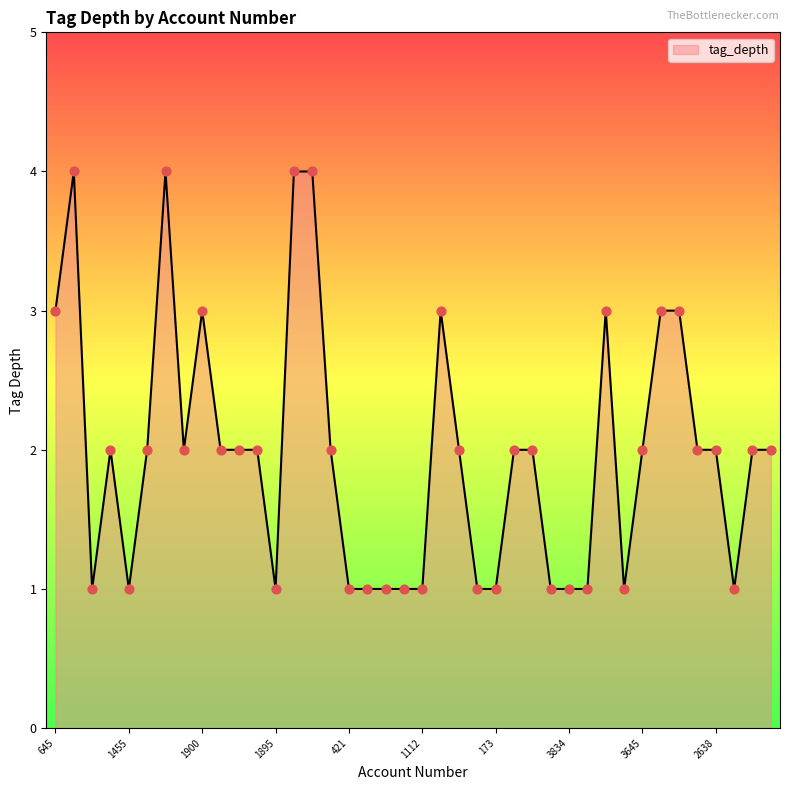

What is the difference between the maximum and minimum values?

3